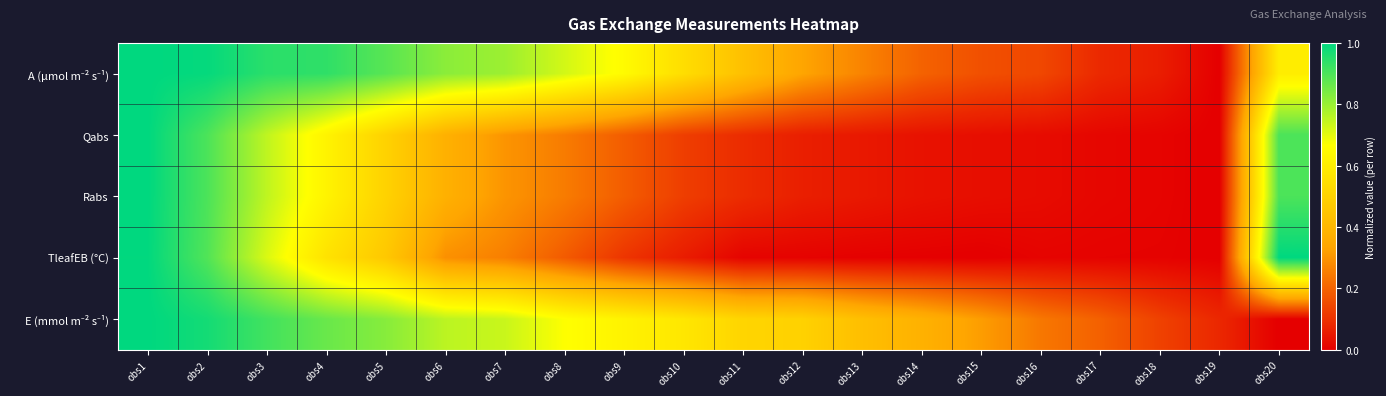

Between obs4 and obs16, which is larger?

obs4